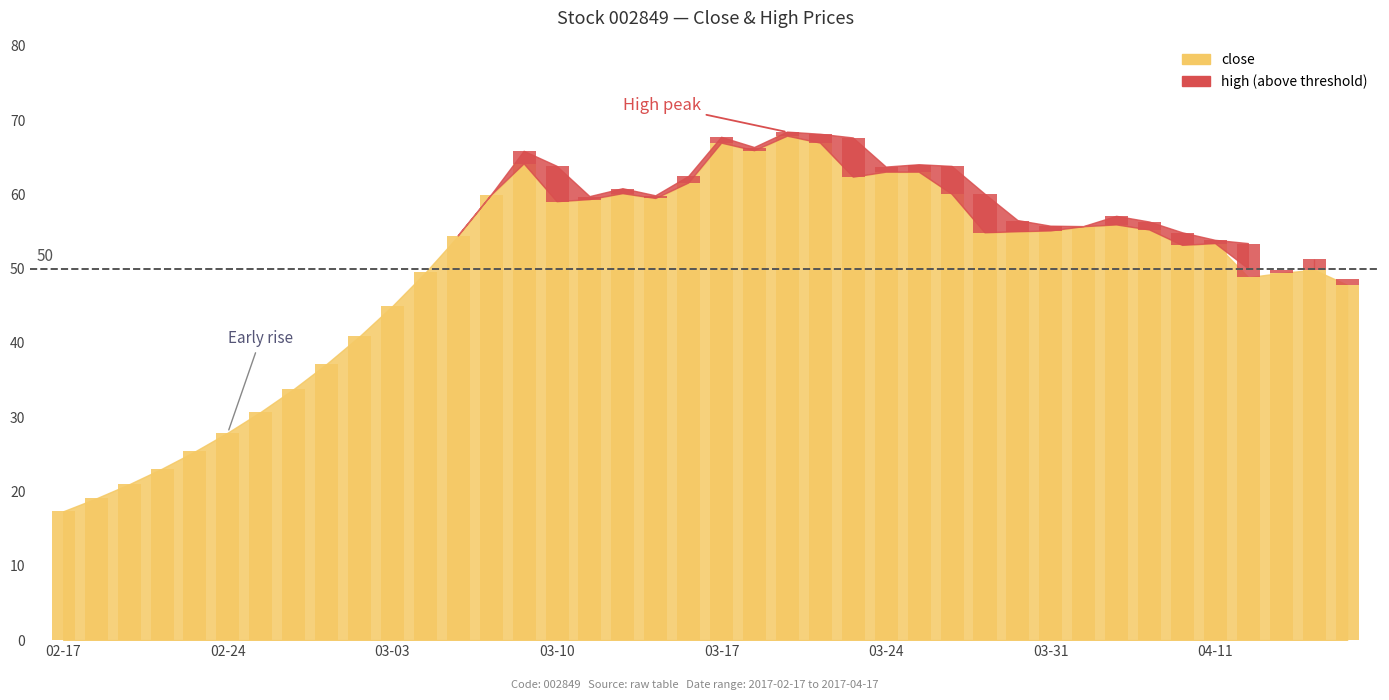

What is the label of the 38th bar from the left?

2017-04-13